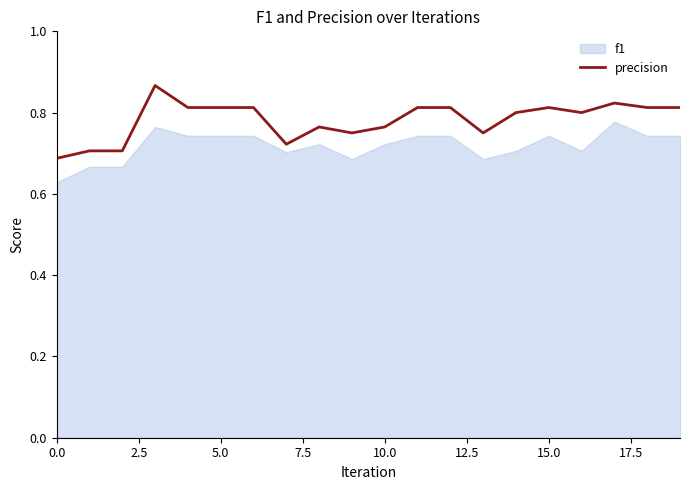

The precision series shows 0.9 at 0.0. True or false?

False